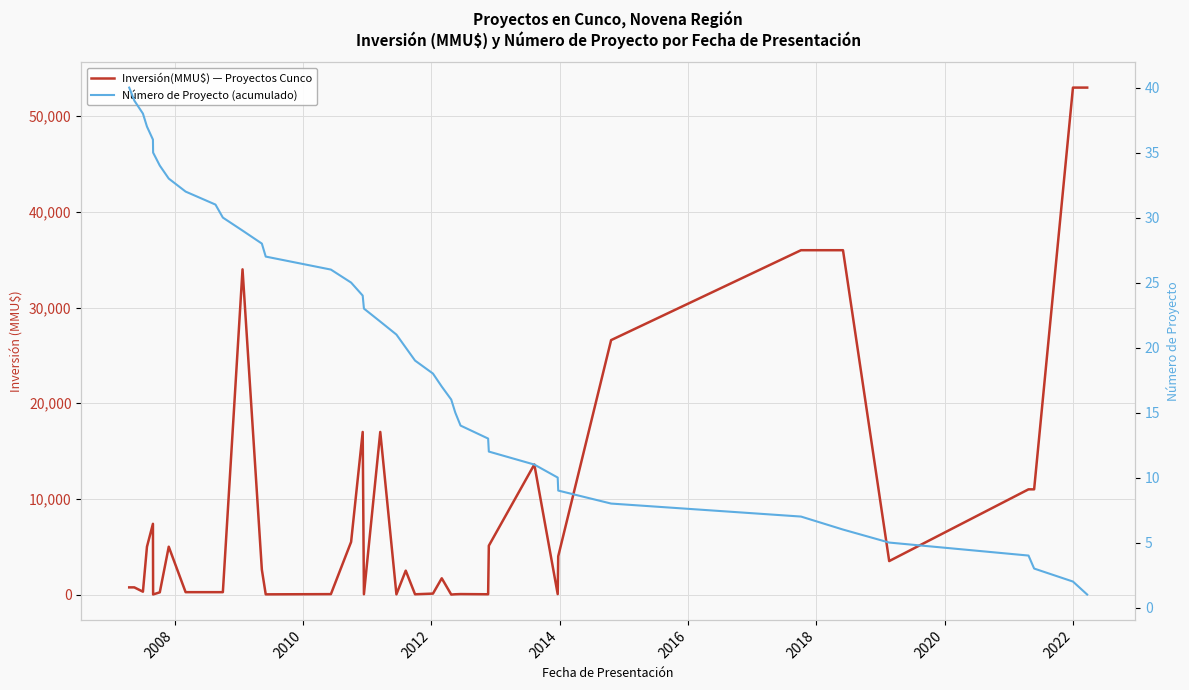

True or false: Inversión(MMU$) — Proyectos Cunco and Número de Proyecto (acumulado) intersect in this chart.

True